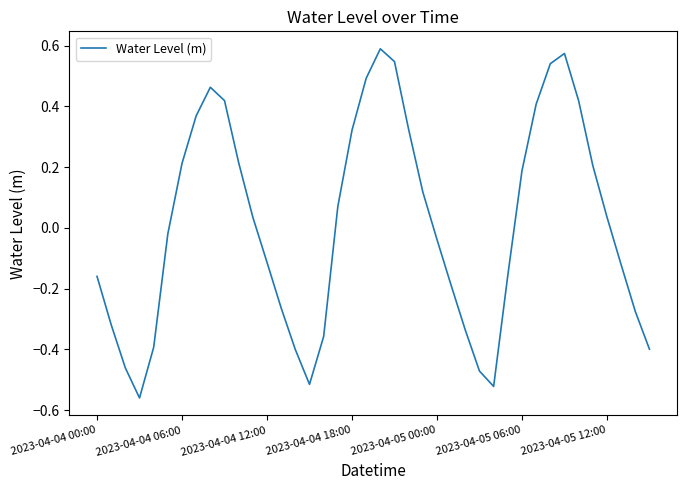

What is the difference between the maximum and minimum values?

1.1